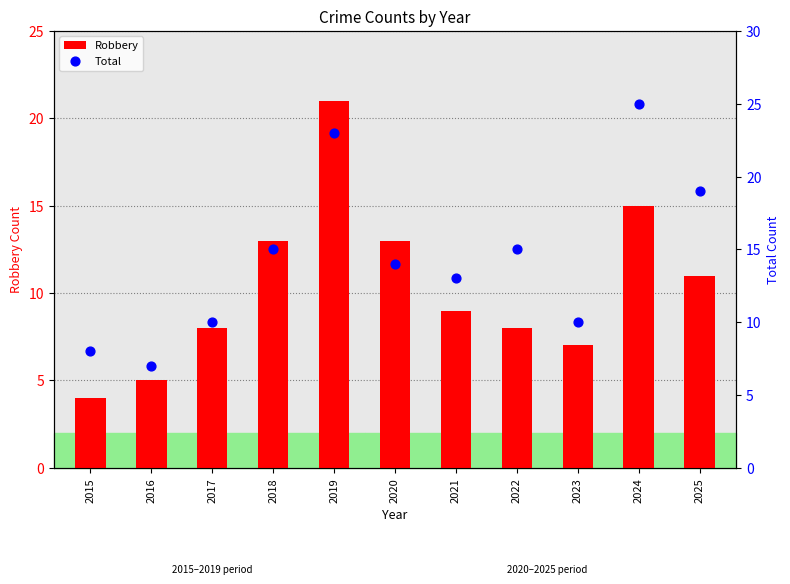

Which series contains the highest Y value?

Total